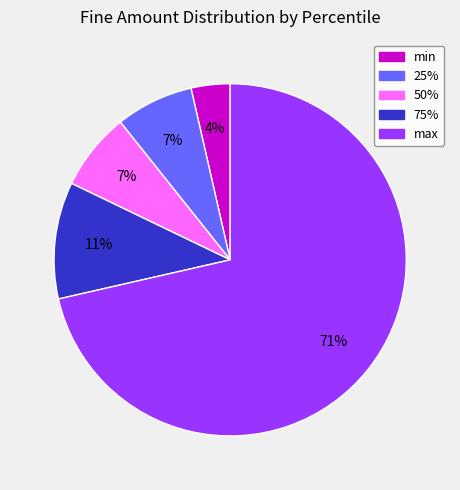

To the nearest percent, what is the difference between the 50% and max slice percentages?

64%